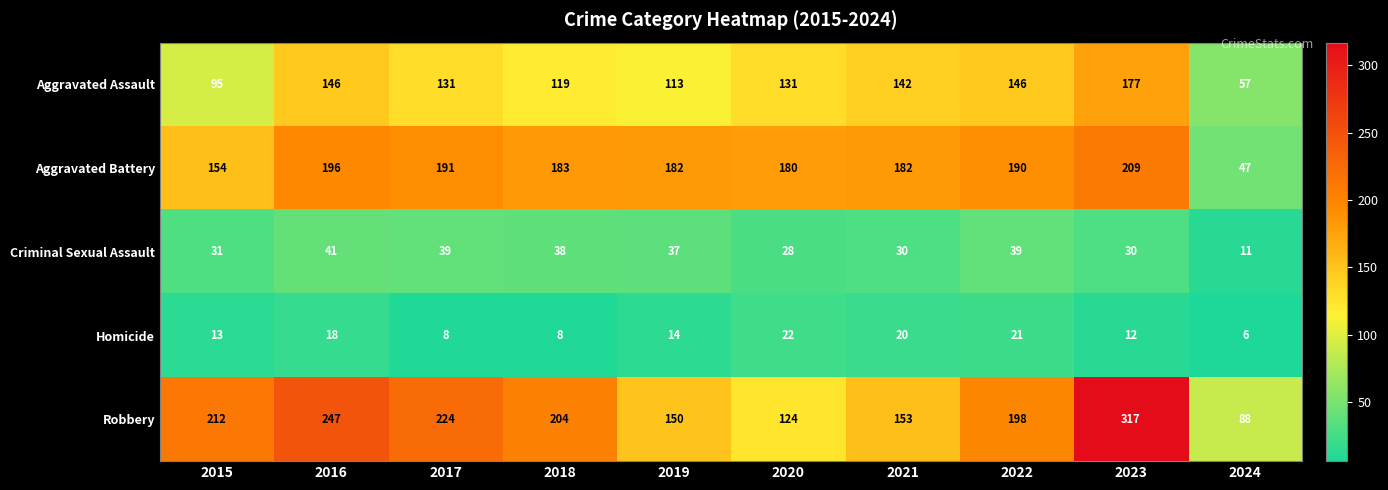

What is the total value across all series at 2022?

594